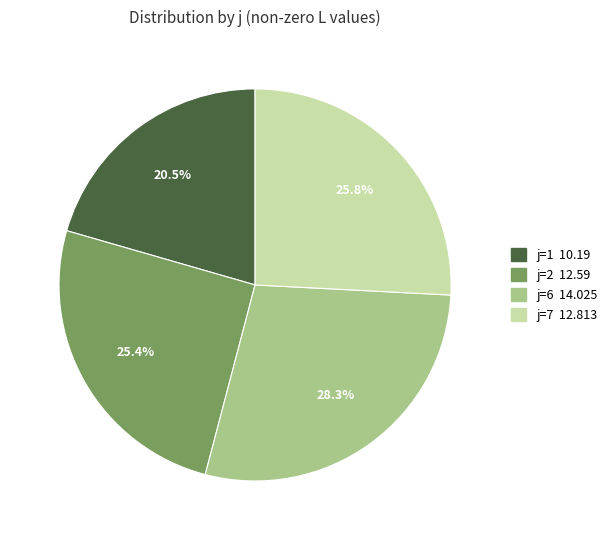

Is there any slice that represents more than half of the pie?

No